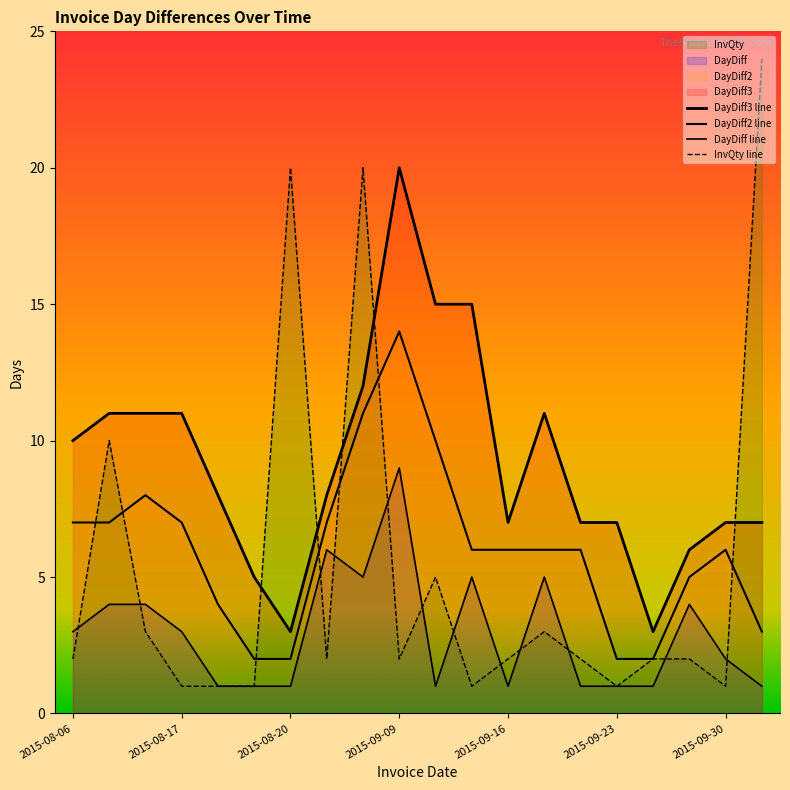

Which has a higher value, 2015-08-06 or 2015-09-30?

2015-08-06